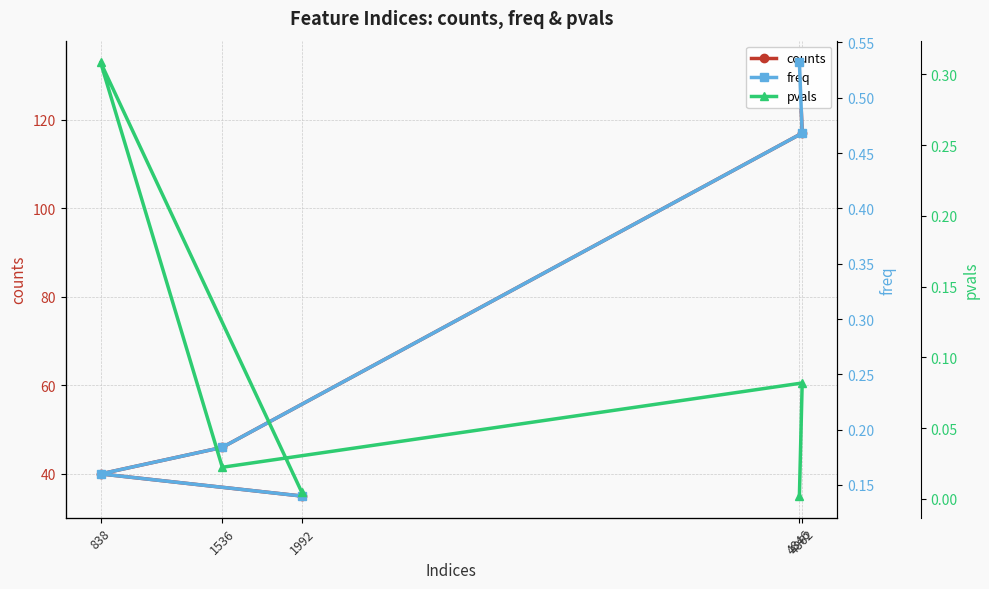

Where is pvals nearest to the value 0?

4846